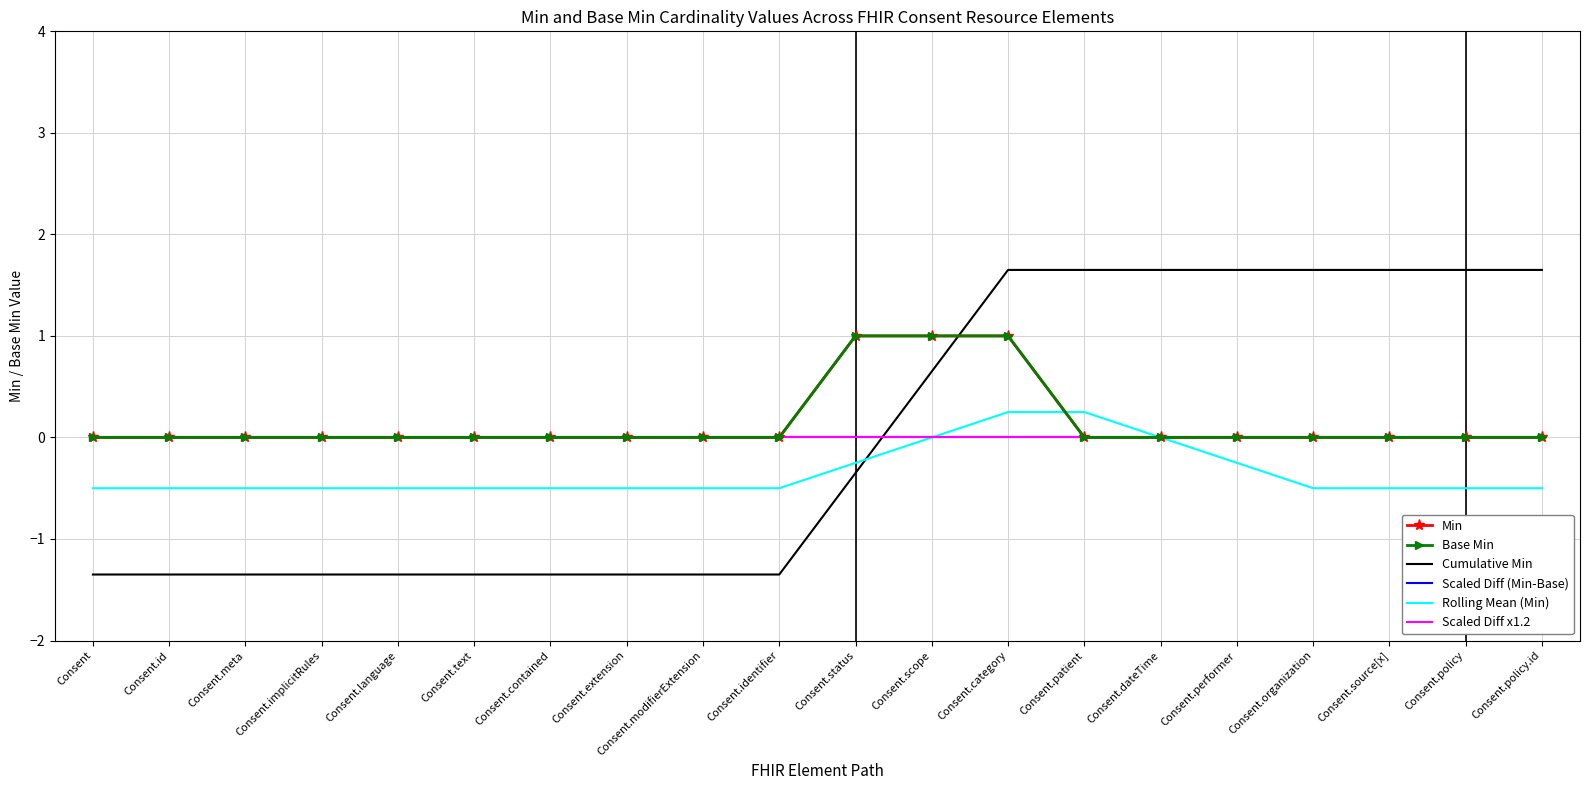

What is the label of the 6th point from the left?

Consent.text